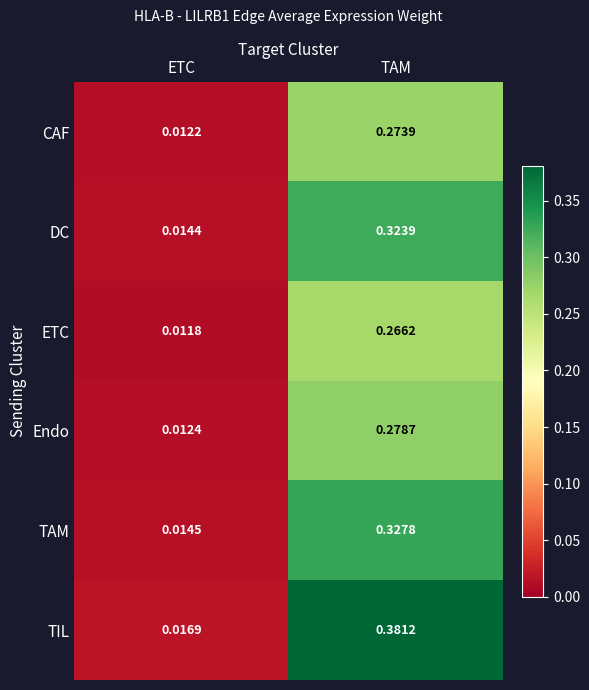

Rank the series by their maximum value, from lowest to highest.

ETC, CAF, Endo, DC, TAM, TIL